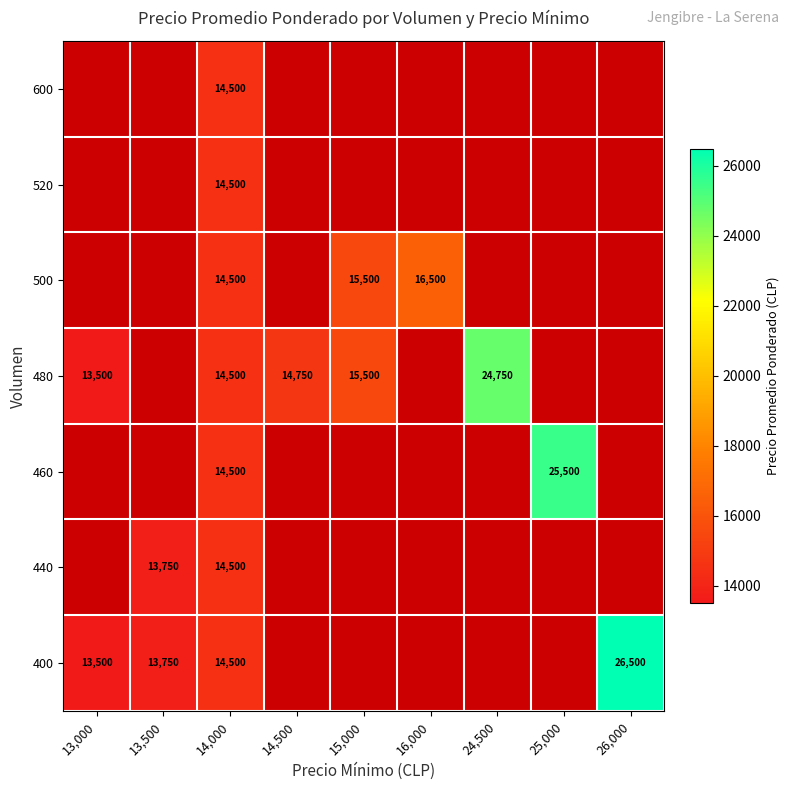

Is the value of 500 at 25,000 greater than the value of 600 at 14,000?

No